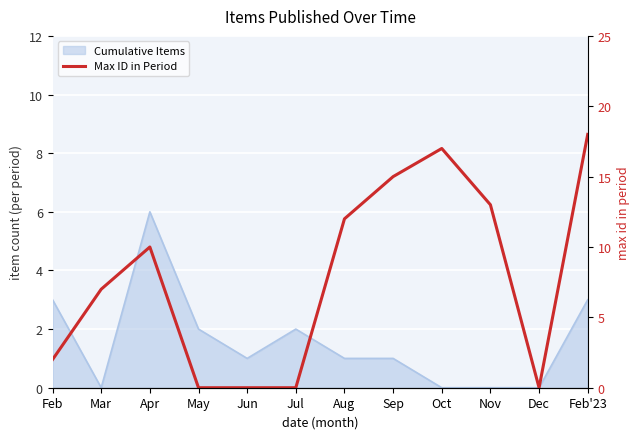

How many data points does each series have?

12